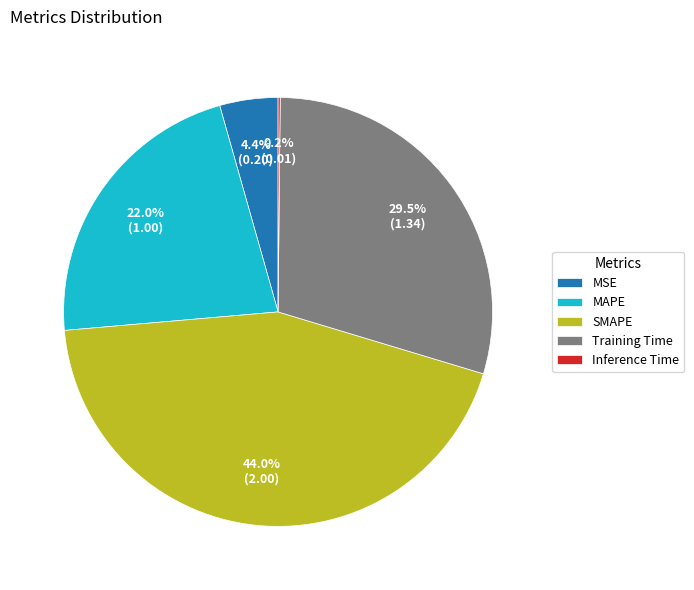

To the nearest percent, what is the average slice percentage?

20%